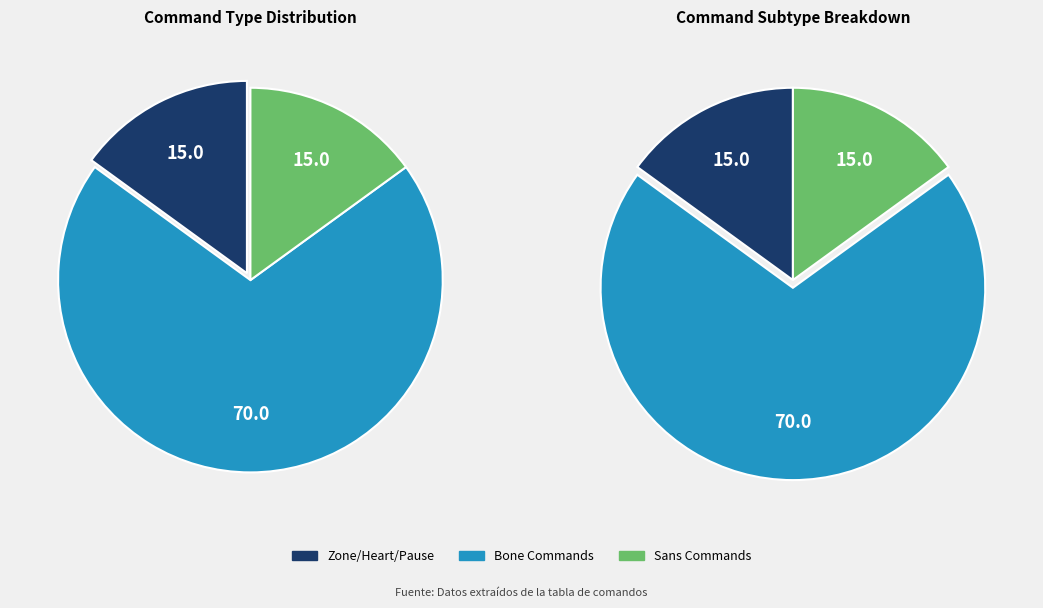

Does BoneStab represent more than half of the total?

No